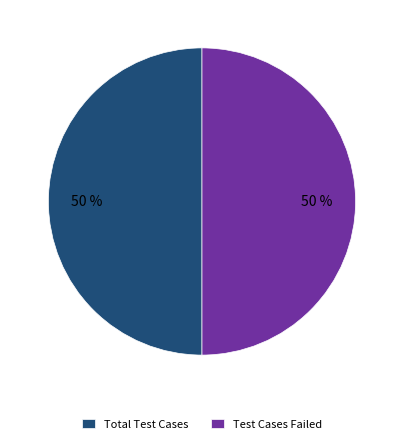

True or false: Test Cases Failed accounts for 38% of the total.

False